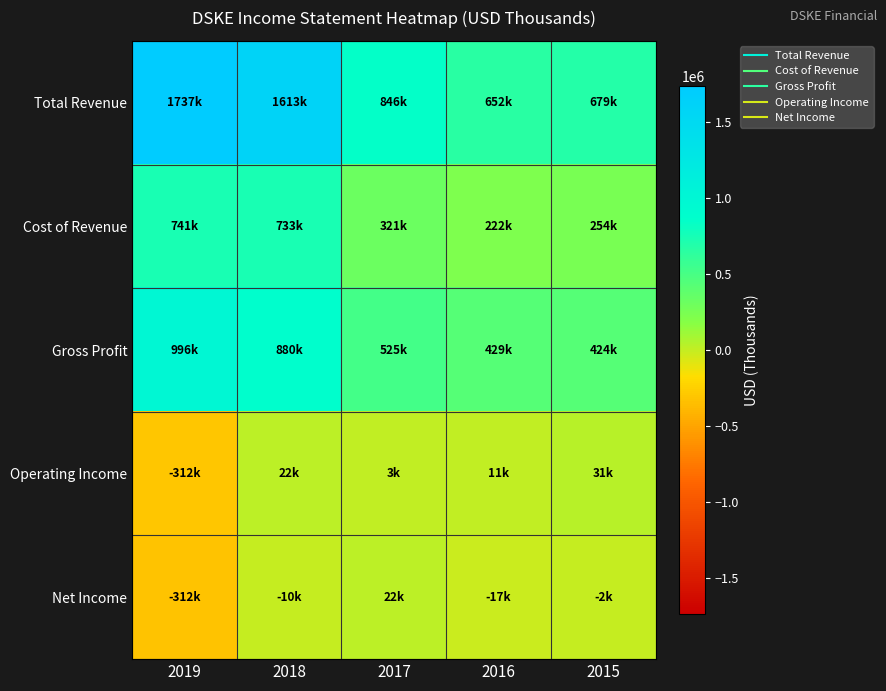

What is the spread (max minus min) of values at 2019?

2049400